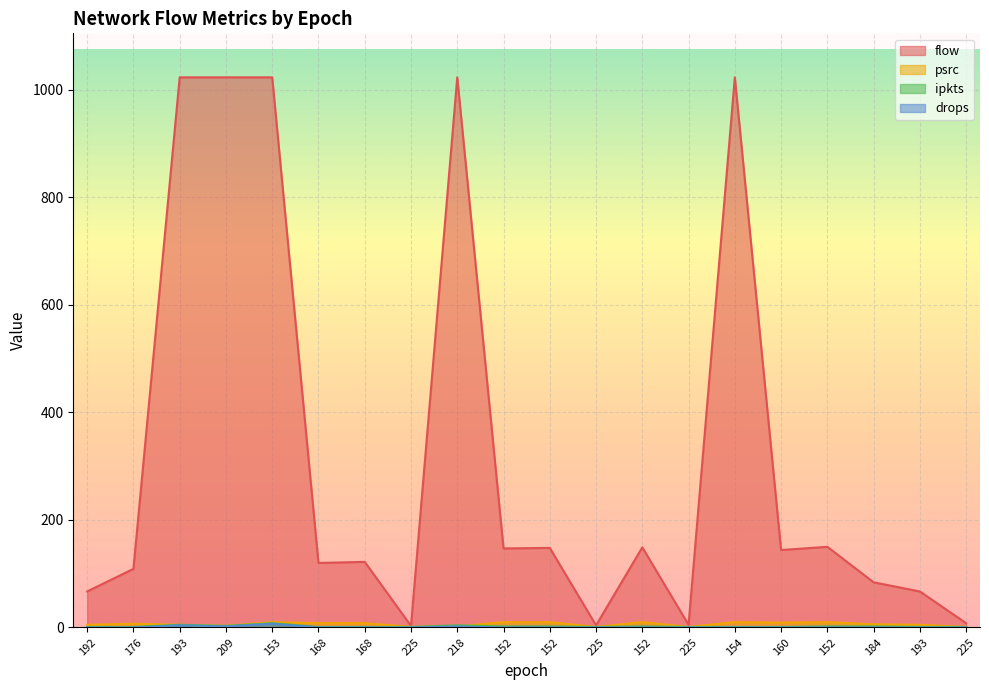

Which series has the largest range (max minus min)?

flow